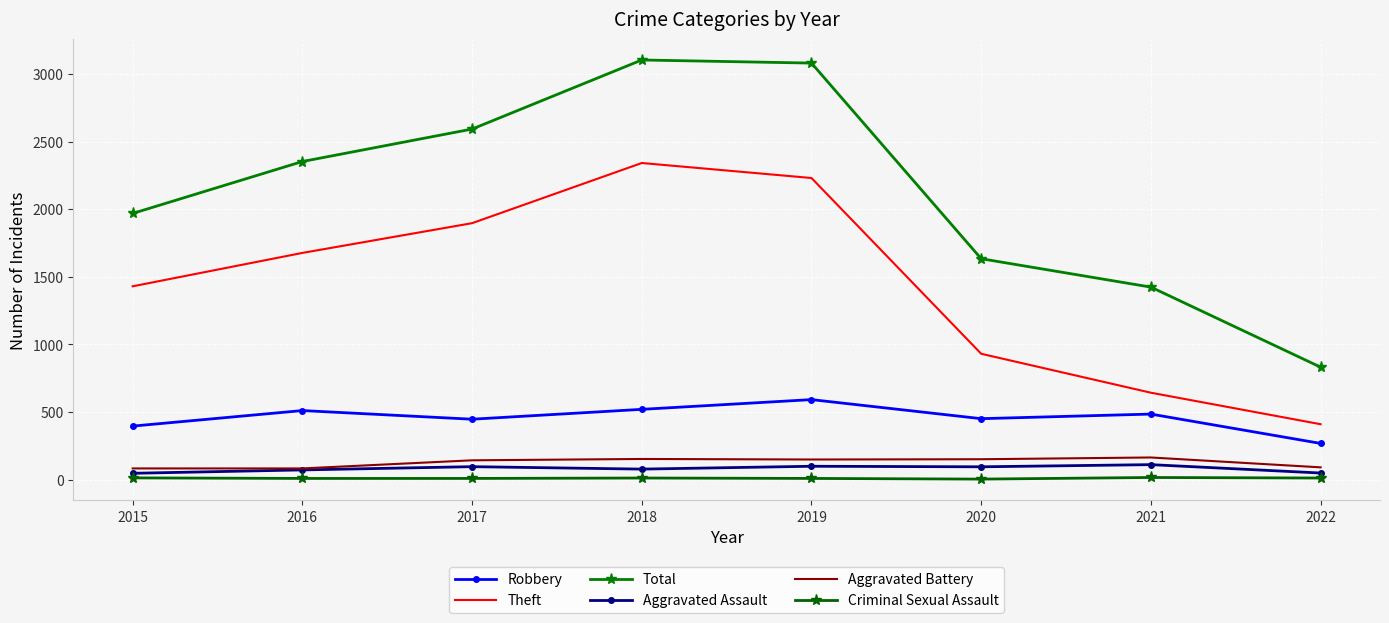

True or false: Robbery and Aggravated Battery cross at least once.

False